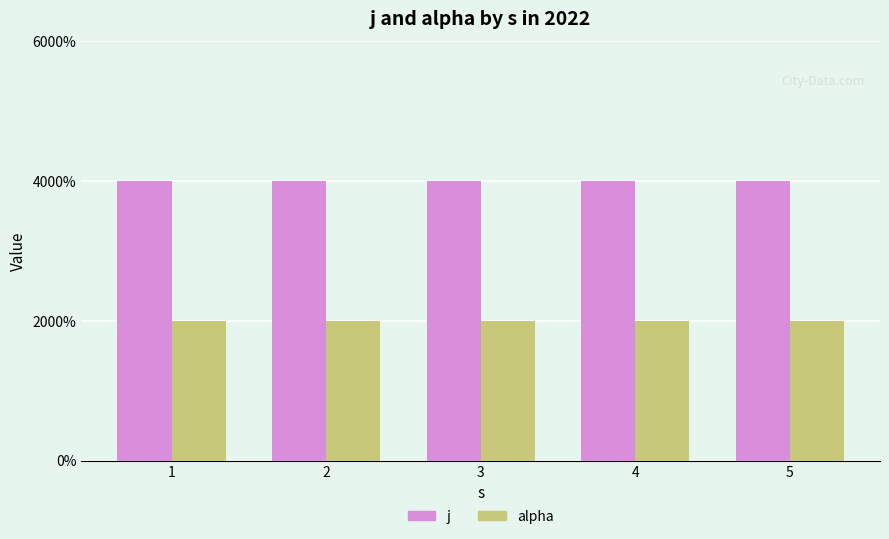

Between 5 and 4, which is larger?

5